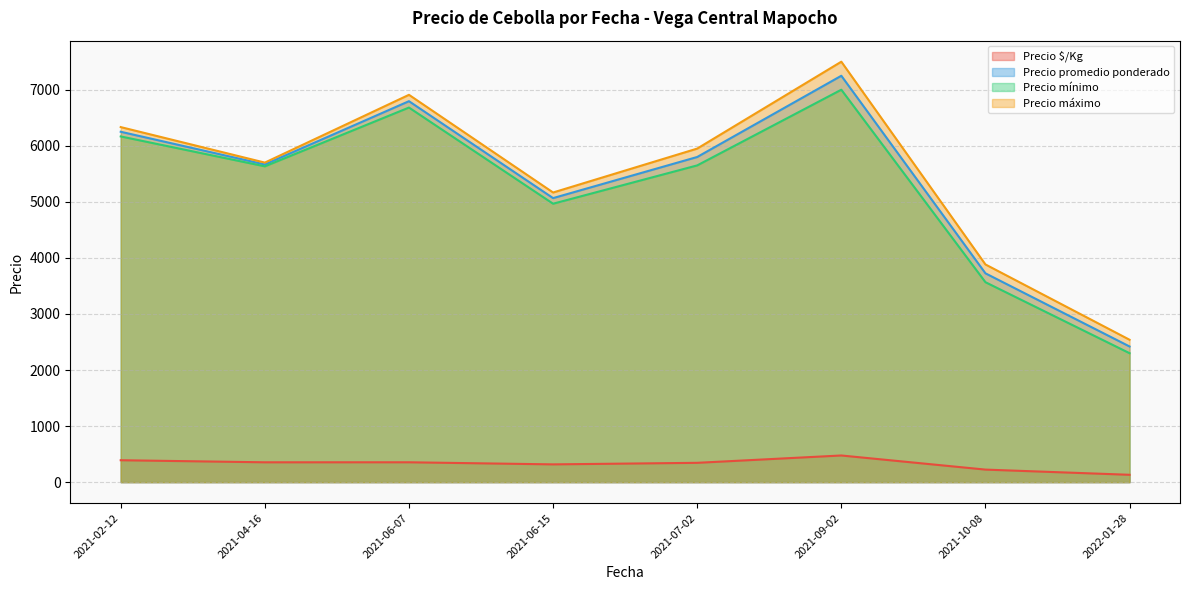

True or false: Precio máximo and Precio $/Kg intersect in this chart.

False